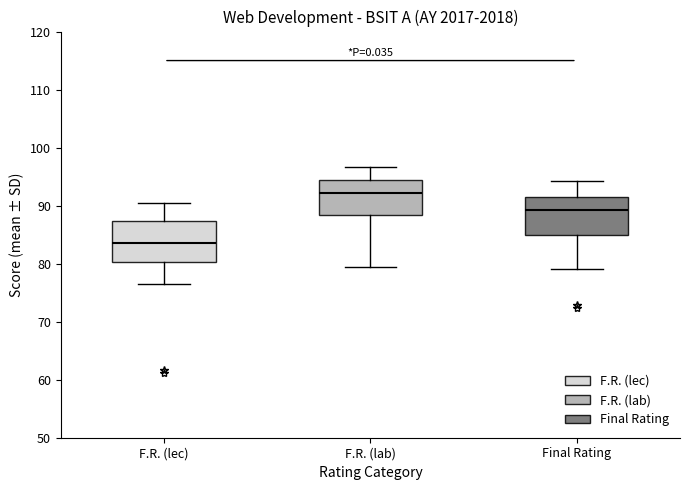

Reading left to right, transcribe this box plot: for each box, give where its median line is, the range the box spans, and where its two whiskers end, as read against the y-axis. The values are not printed on the chart, so give them approximately, as read against the axis.

F.R. (lec): median 83, box 80 to 87, whiskers 76 to 90
F.R. (lab): median 92, box 88 to 94, whiskers 79 to 97
Final Rating: median 89, box 85 to 92, whiskers 79 to 94